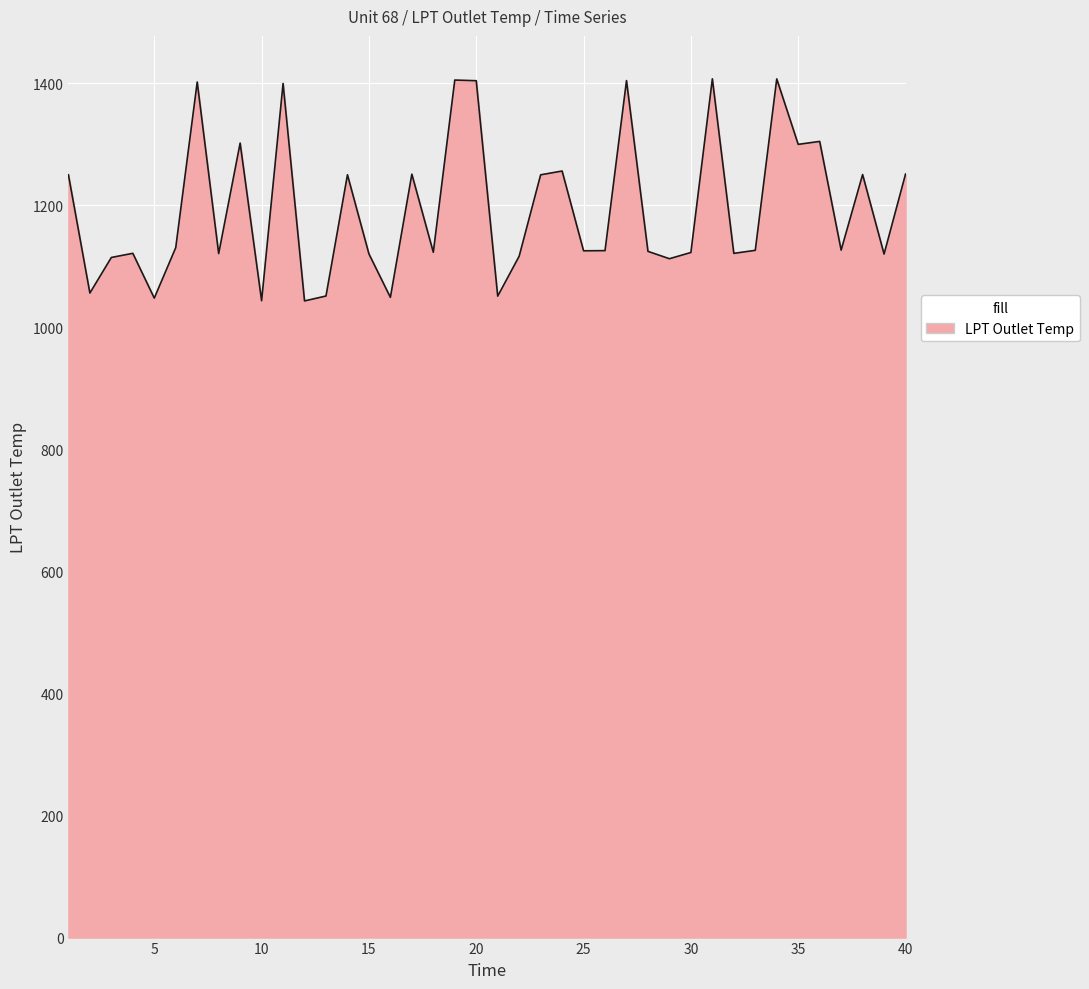

What is the greatest value displayed?

1407.5